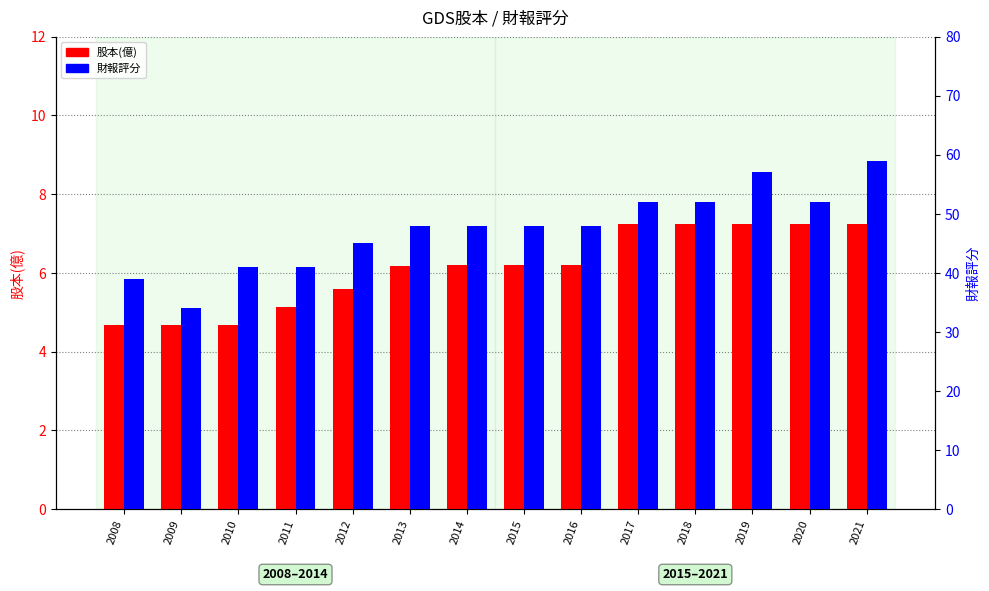

Reading left to right, extract all data points from this chart.

股本(億): 4.7	4.7	4.7	5.1	5.6	6.2	6.2	6.2	6.2	7.2	7.2	7.2	7.2	7.2
財報評分: 39.0	34.0	41.0	41.0	45.0	48.0	48.0	48.0	48.0	52.0	52.0	57.0	52.0	59.0